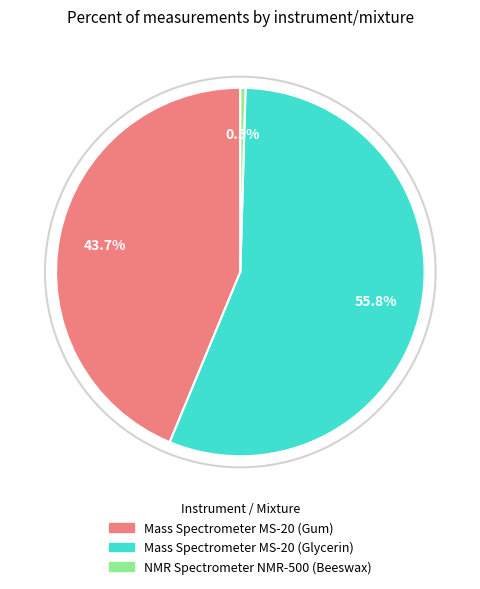

How many slices are in this pie chart?

3